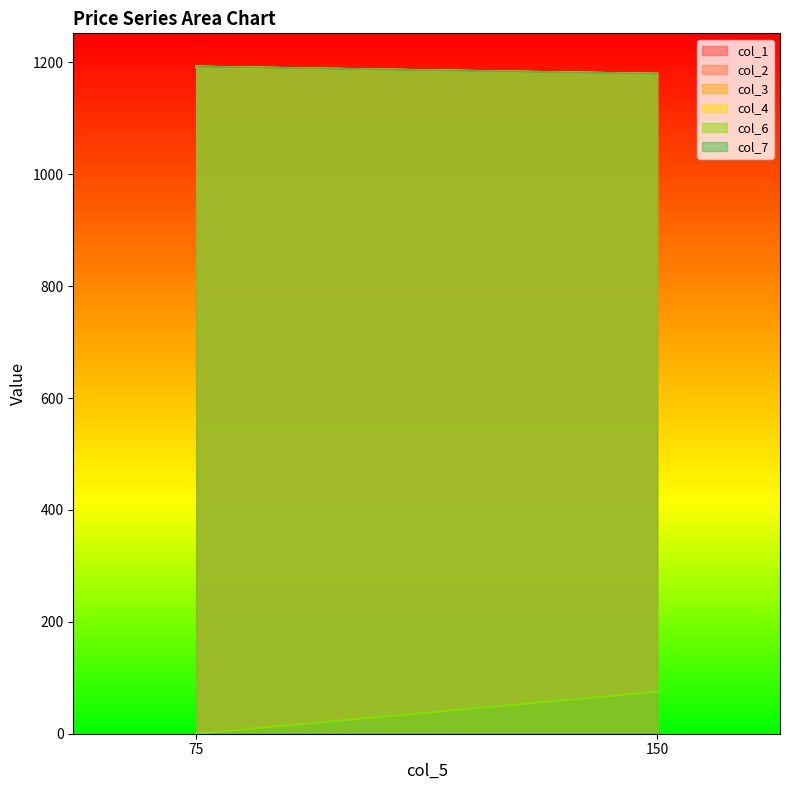

List the series in order of their peak value, highest first.

col_1, col_2, col_3, col_4, col_7, col_6